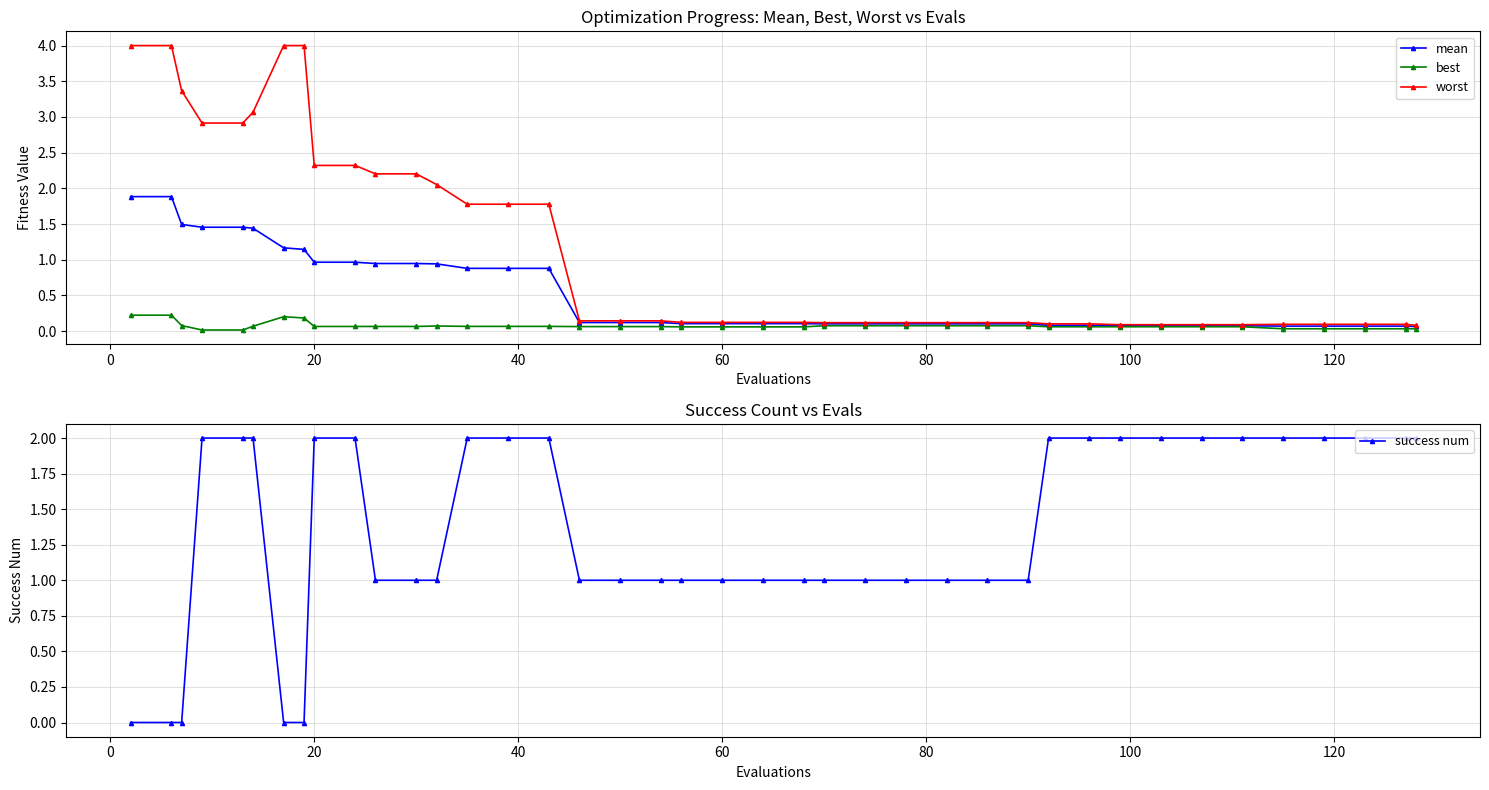

What is the average value of the success num series?

1.4